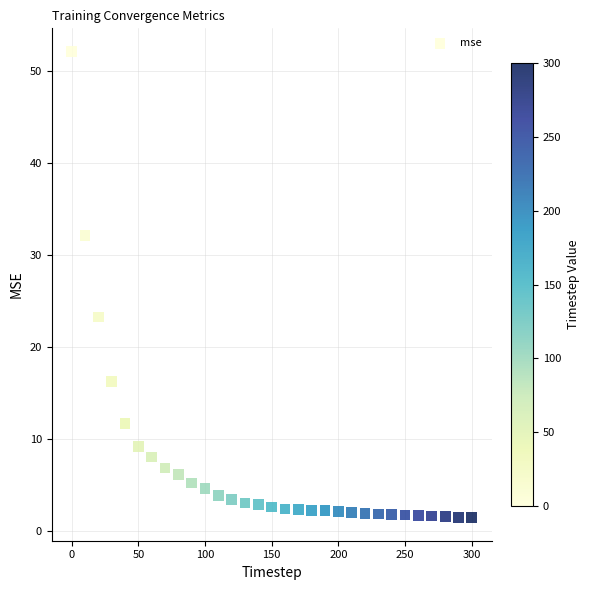

What is the range of Y values (max minus min)?

50.6